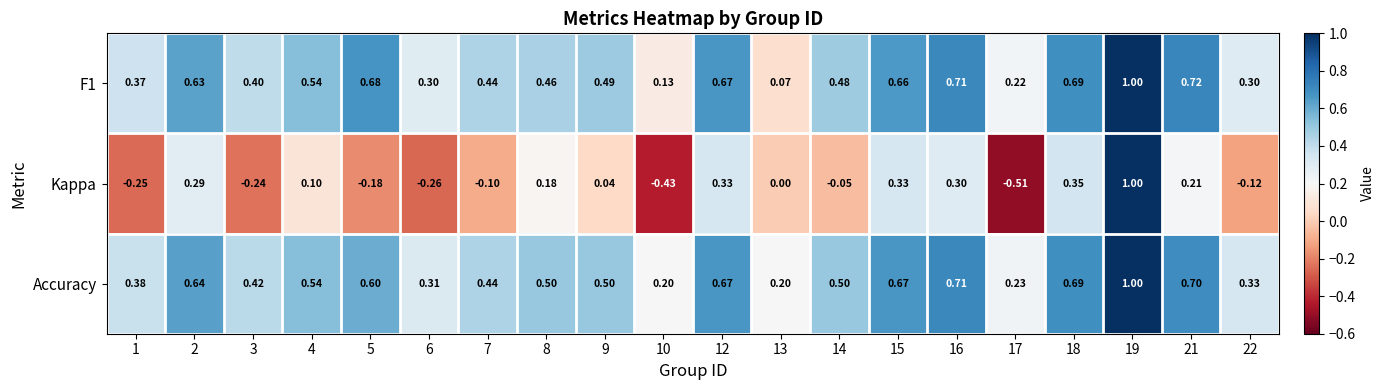

Count the number of data series in this chart.

3